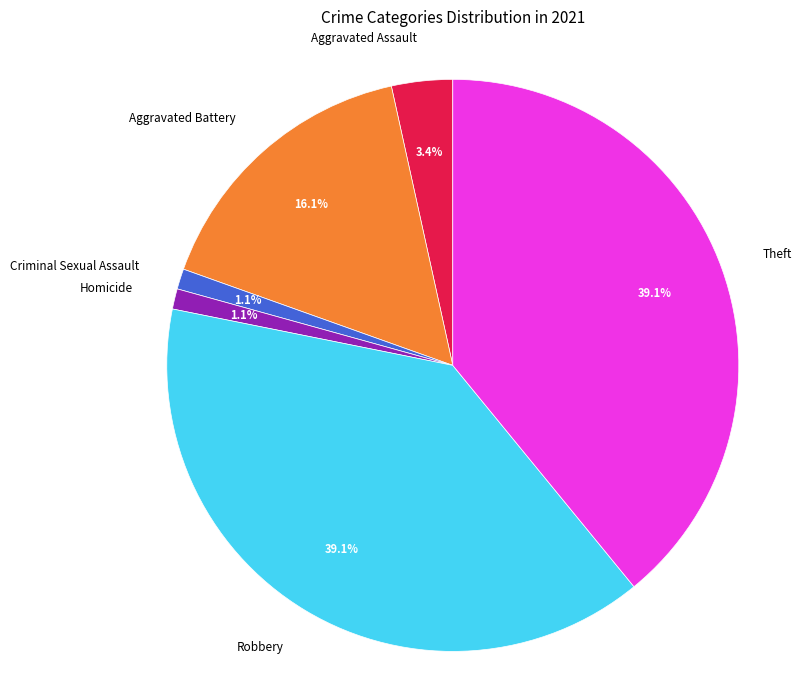

Is there any slice that represents more than half of the pie?

No